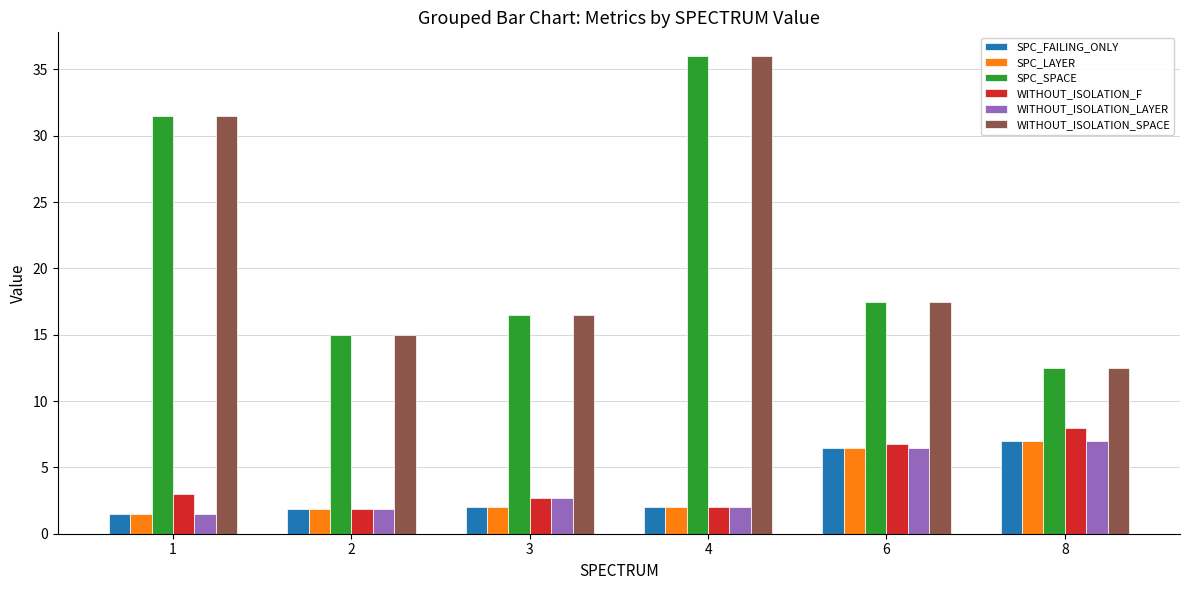

At which label is SPC_SPACE closest to 24?

6